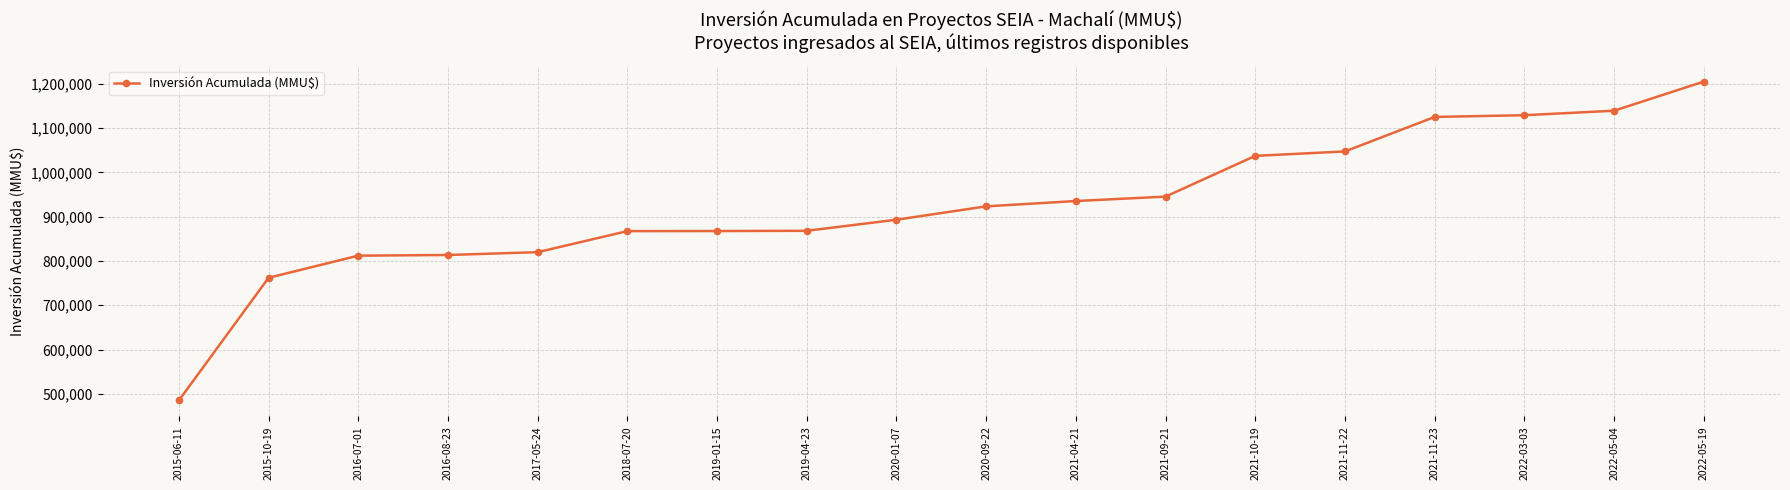

Does the chart display data point markers on the line(s)?

Yes